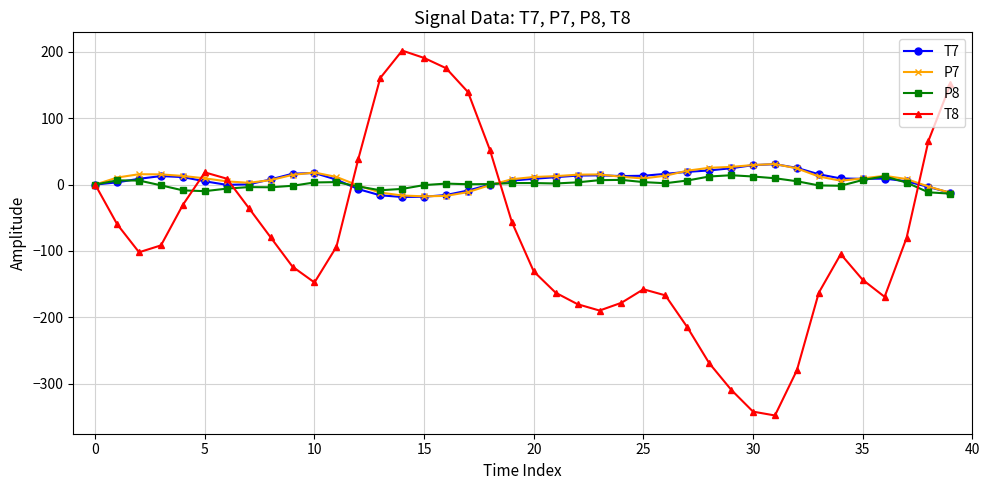

At how many categories does at least one series exceed 80?

6